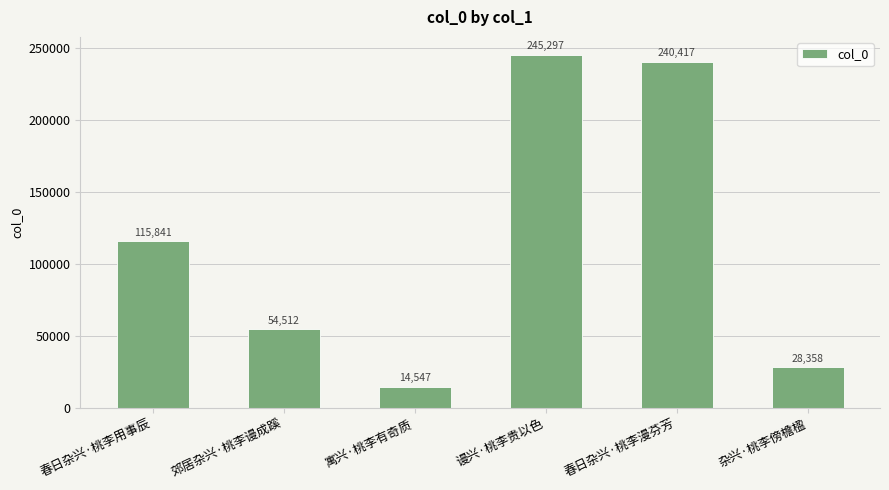

List the labels in order of value, smallest first.

寓兴·桃李有奇质, 杂兴·桃李傍檐楹, 郊居杂兴·桃李谩成蹊, 春日杂兴·桃李用事辰, 春日杂兴·桃李漫芬芳, 谩兴·桃李贵以色